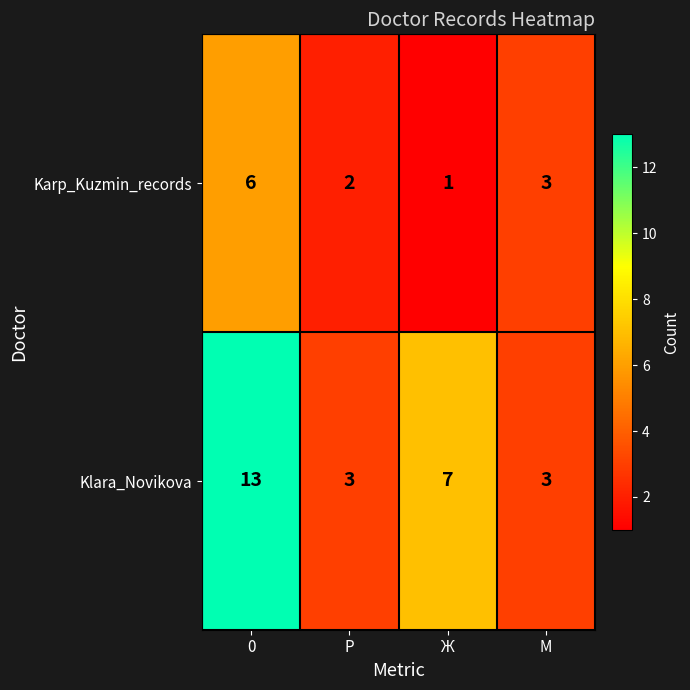

At which label is Karp_Kuzmin_records closest to 3?

М